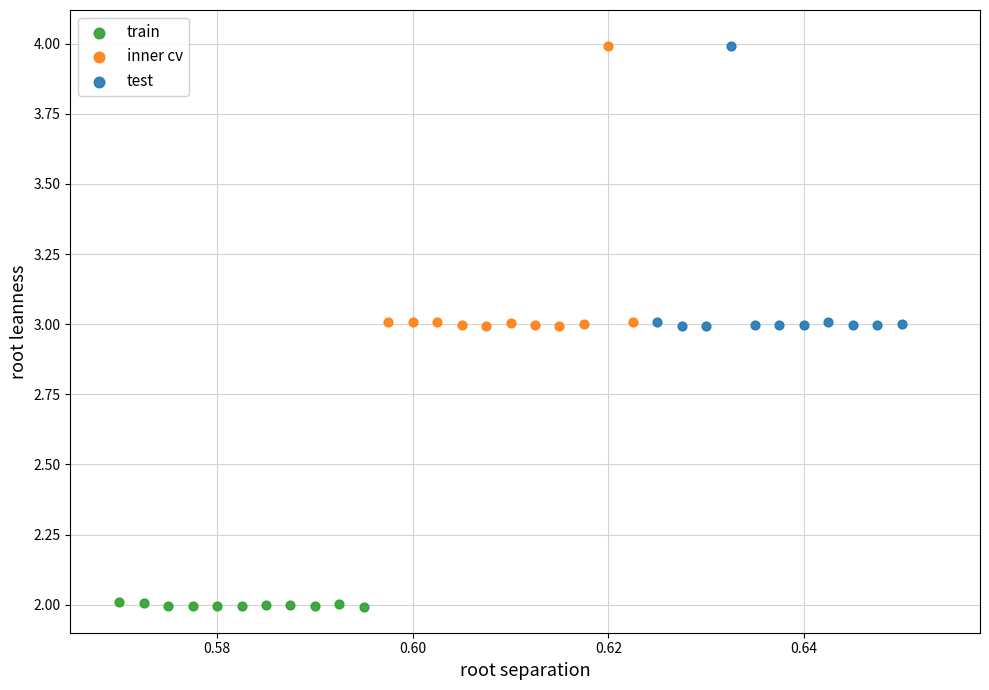

Which series reaches the minimum Y coordinate?

train